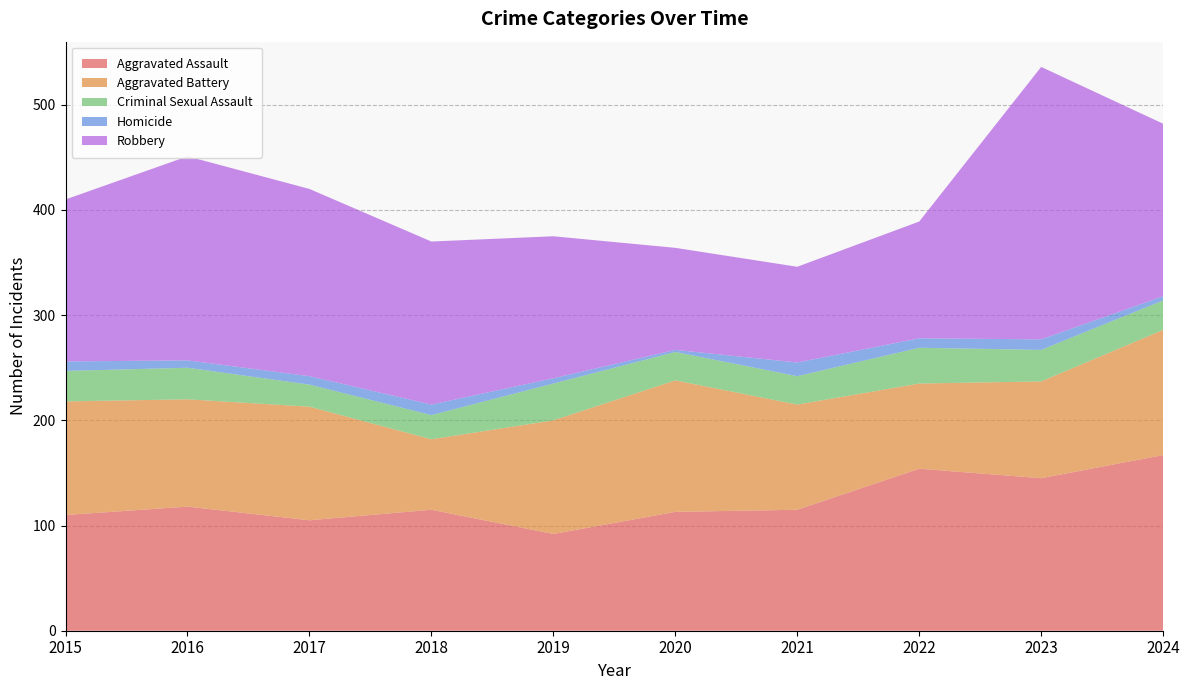

Reading right to left, extract all data points from this chart.

Aggravated Assault: 167	145	154	115	113	92	115	105	118	110
Aggravated Battery: 119	92	81	100	125	108	67	108	102	108
Criminal Sexual Assault: 28	30	34	27	27	35	23	21	30	29
Homicide: 4	10	9	13	2	5	10	8	7	9
Robbery: 164	259	111	91	97	135	155	178	194	154